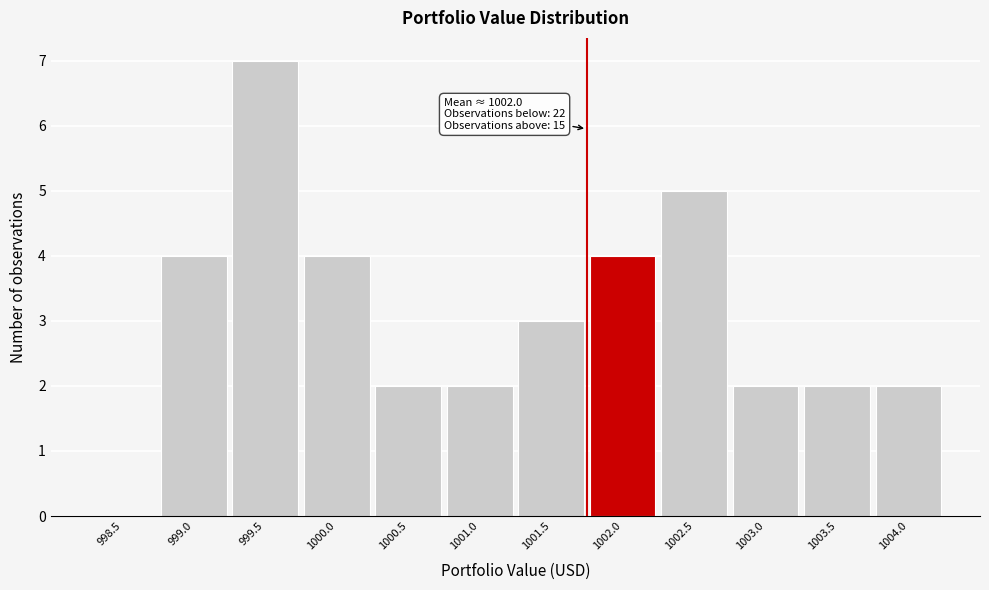

Reading left to right, what are all the values shown in this chart?

998.5=0	999.0=4	999.5=7	1000.0=4	1000.5=2	1001.0=2	1001.5=3	1002.0=4	1002.5=5	1003.0=2	1003.5=2	1004.0=2